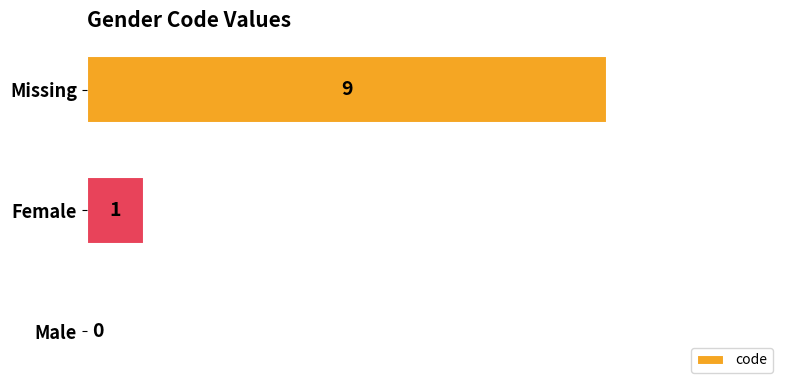

What is the sum of the values at Male and Missing?

9